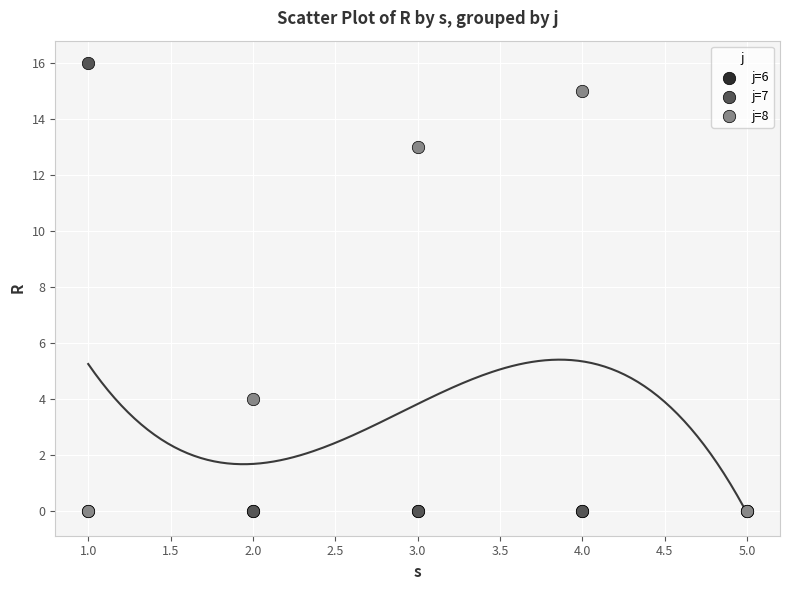

Which series contains the highest Y value?

j=7